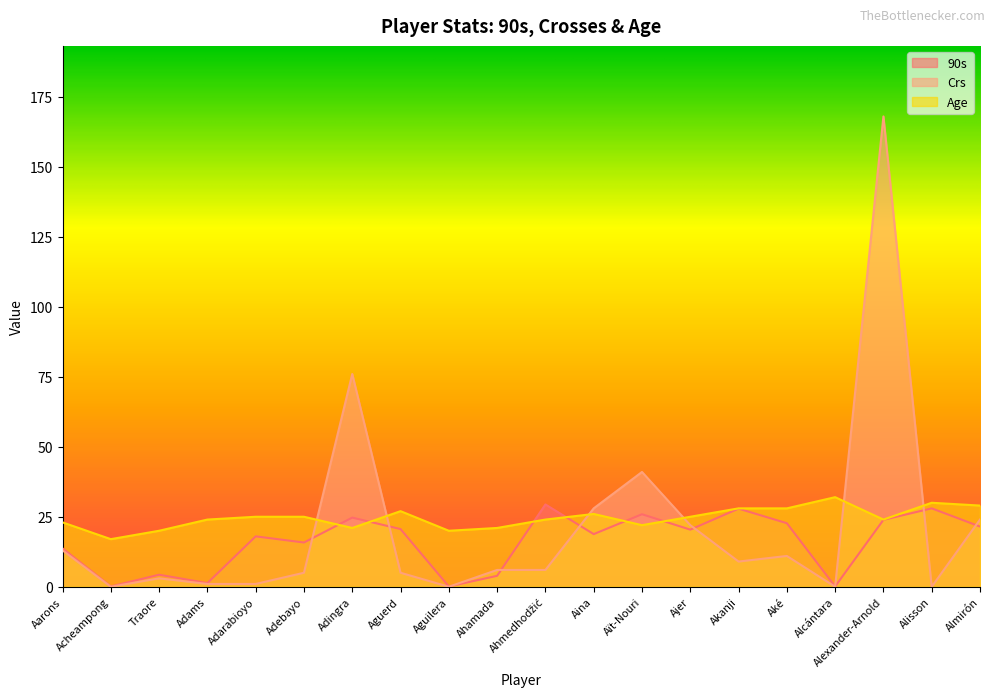

What is the sum of all Age values?

491.0